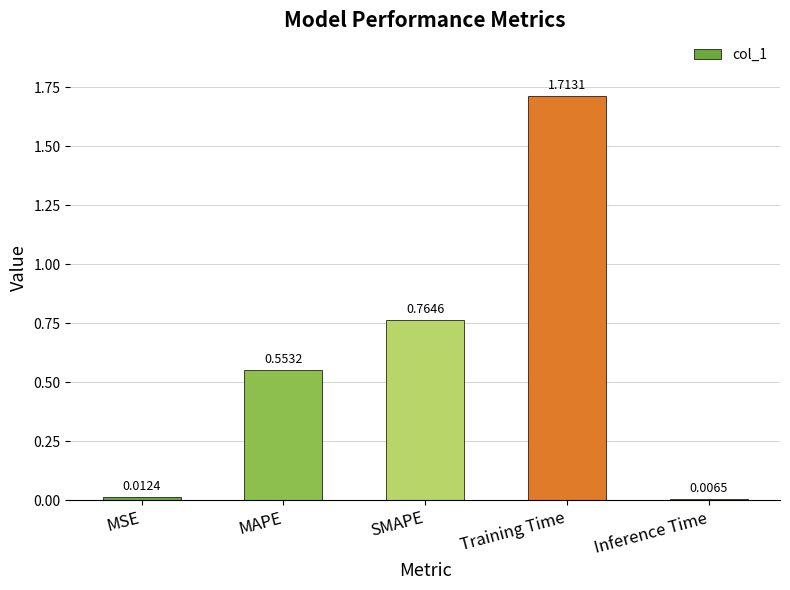

At which category does the chart reach its peak across all series?

Training Time